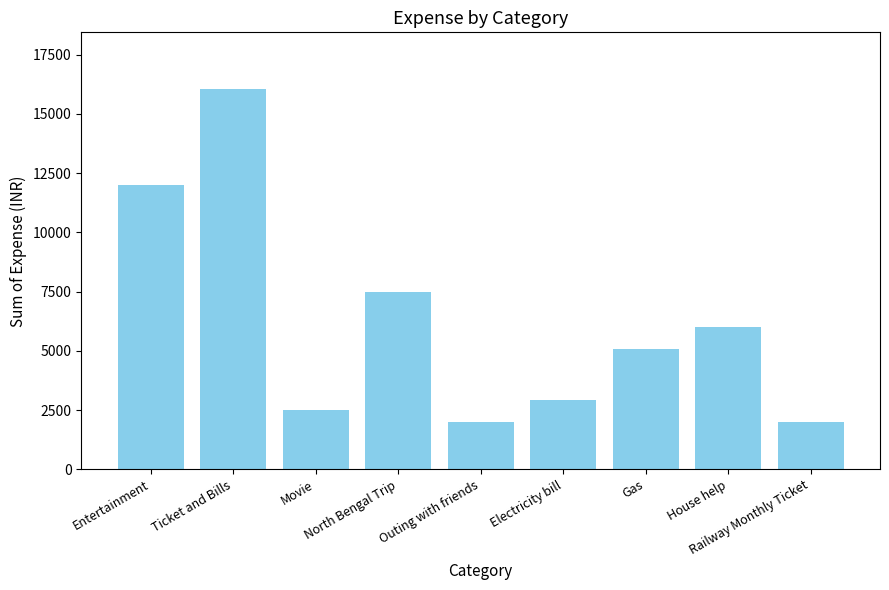

Are the bars horizontal?

No